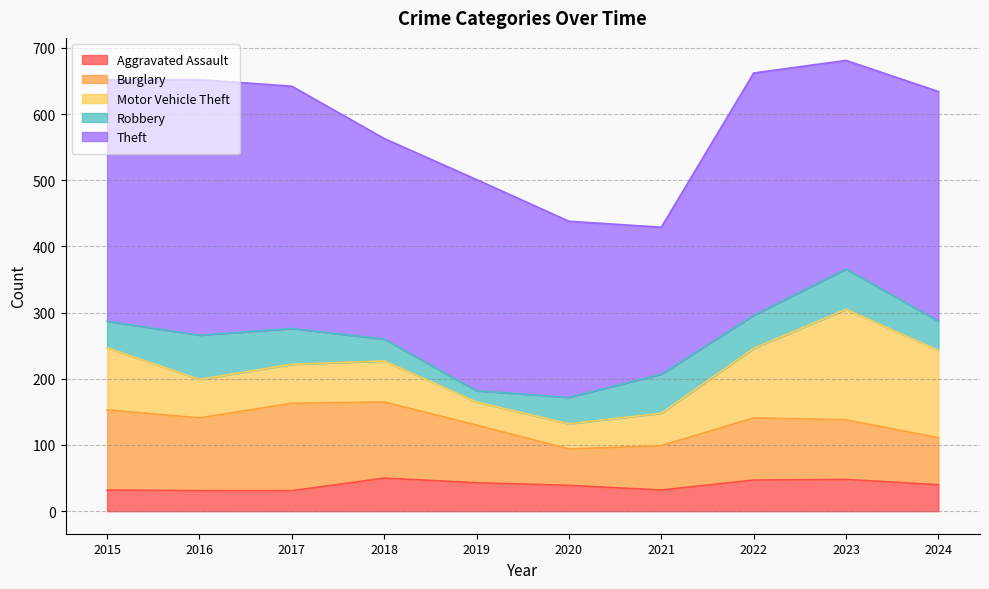

How many times do Aggravated Assault and Motor Vehicle Theft cross each other?

2